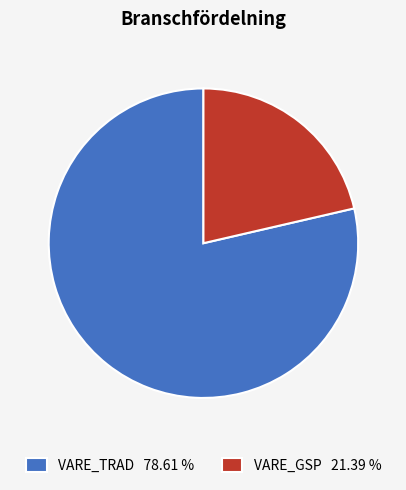

Does VARE_TRAD 78.61 % represent more than half of the total?

Yes